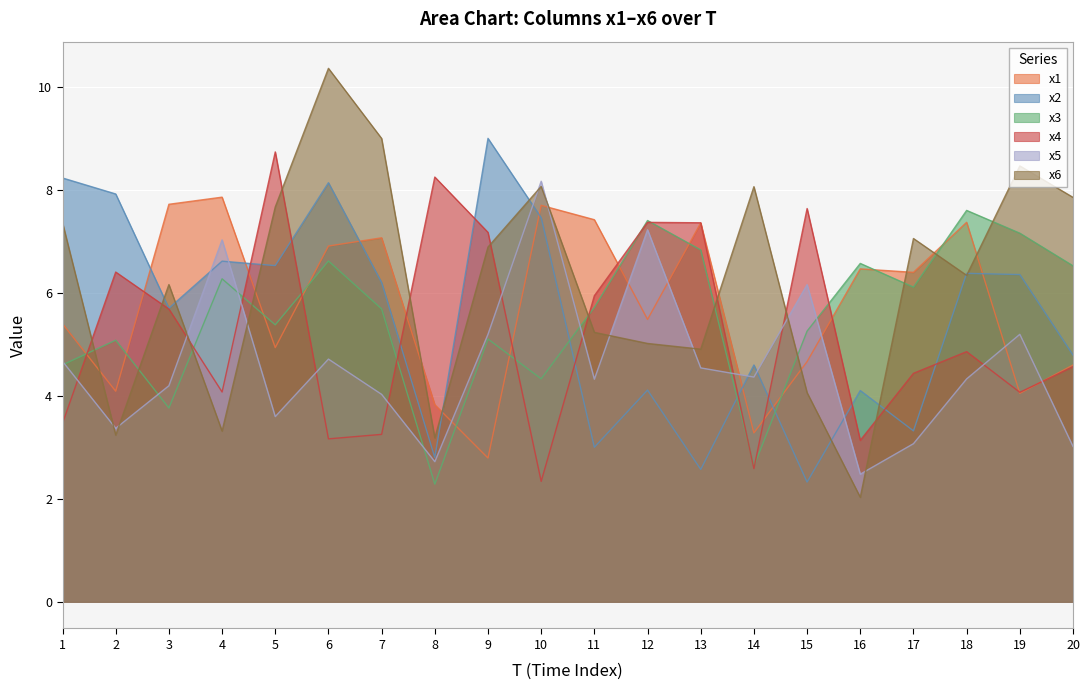

In x2, how many points are higher than both neighbors (excluding endpoints)?

7